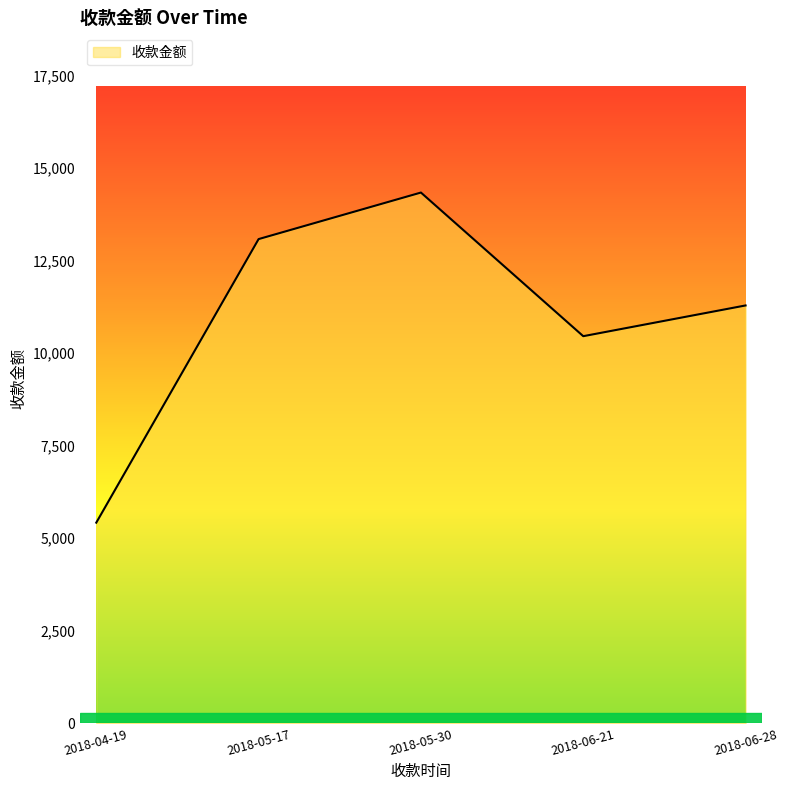

What is the difference between the second highest and second lowest values?

2622.9